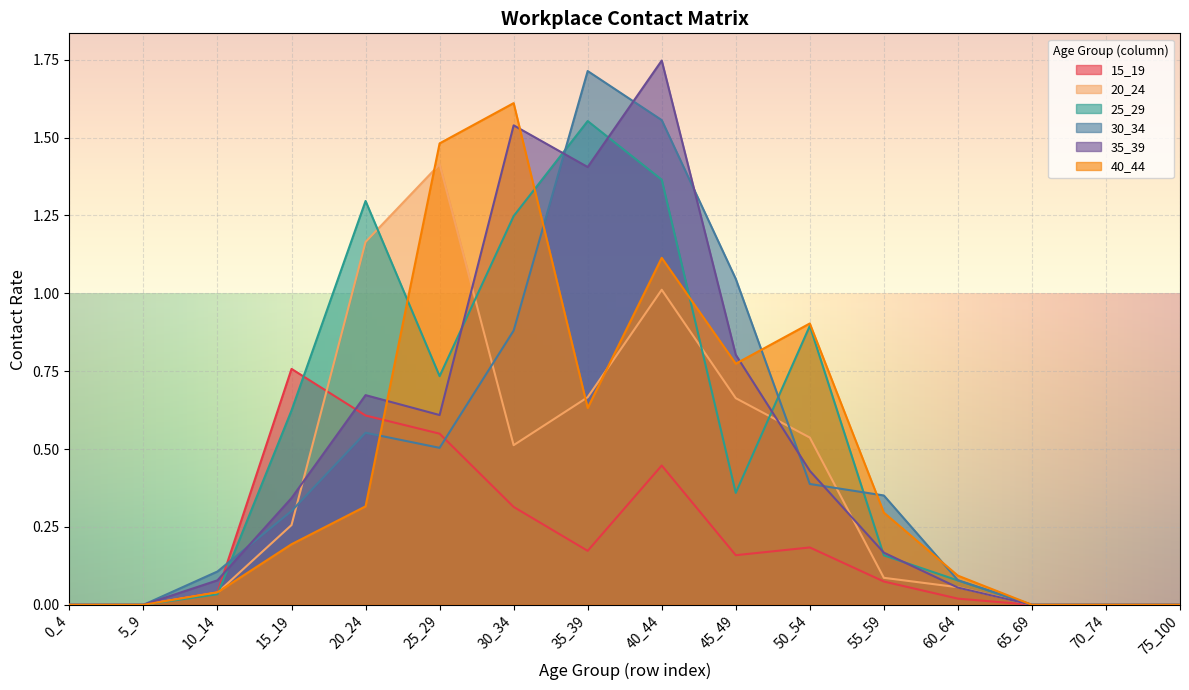

Reading right to left, what are all the values shown in this chart?

15_19: 75_100=0.0	70_74=0.0	65_69=0.0	60_64=0.0	55_59=0.1	50_54=0.2	45_49=0.2	40_44=0.4	35_39=0.2	30_34=0.3	25_29=0.5	20_24=0.6	15_19=0.8	10_14=0.0	5_9=0.0	0_4=0.0
20_24: 75_100=0.0	70_74=0.0	65_69=0.0	60_64=0.1	55_59=0.1	50_54=0.5	45_49=0.7	40_44=1.0	35_39=0.7	30_34=0.5	25_29=1.4	20_24=1.2	15_19=0.3	10_14=0.0	5_9=0.0	0_4=0.0
25_29: 75_100=0.0	70_74=0.0	65_69=0.0	60_64=0.1	55_59=0.2	50_54=0.9	45_49=0.4	40_44=1.4	35_39=1.6	30_34=1.2	25_29=0.7	20_24=1.3	15_19=0.6	10_14=0.0	5_9=0.0	0_4=0.0
30_34: 75_100=0.0	70_74=0.0	65_69=0.0	60_64=0.1	55_59=0.4	50_54=0.4	45_49=1.0	40_44=1.6	35_39=1.7	30_34=0.9	25_29=0.5	20_24=0.6	15_19=0.3	10_14=0.1	5_9=0.0	0_4=0.0
35_39: 75_100=0.0	70_74=0.0	65_69=0.0	60_64=0.1	55_59=0.2	50_54=0.4	45_49=0.8	40_44=1.7	35_39=1.4	30_34=1.5	25_29=0.6	20_24=0.7	15_19=0.3	10_14=0.1	5_9=0.0	0_4=0.0
40_44: 75_100=0.0	70_74=0.0	65_69=0.0	60_64=0.1	55_59=0.3	50_54=0.9	45_49=0.8	40_44=1.1	35_39=0.6	30_34=1.6	25_29=1.5	20_24=0.3	15_19=0.2	10_14=0.0	5_9=0.0	0_4=0.0